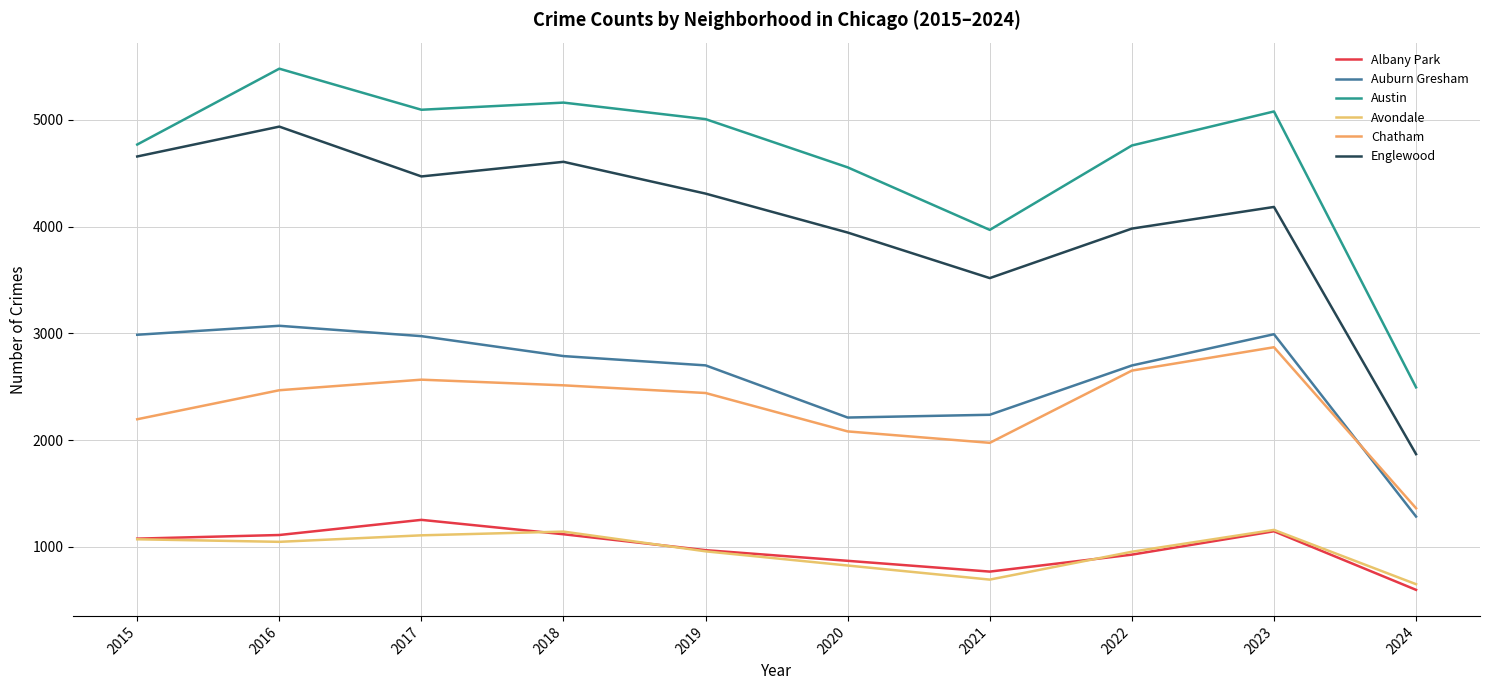

Which category has the lowest value across all series?

2024